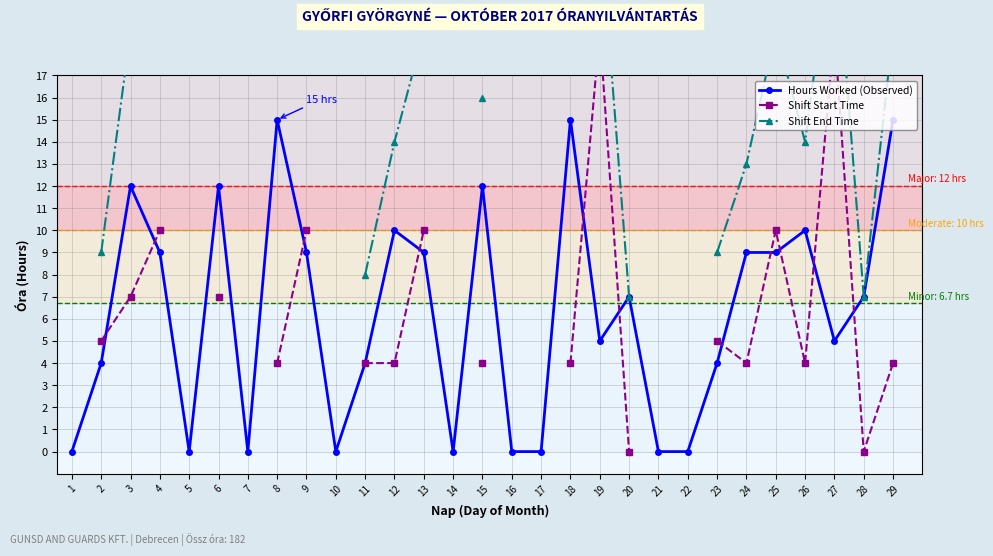

Where is the first local minimum for Hours Worked (Observed)?

5